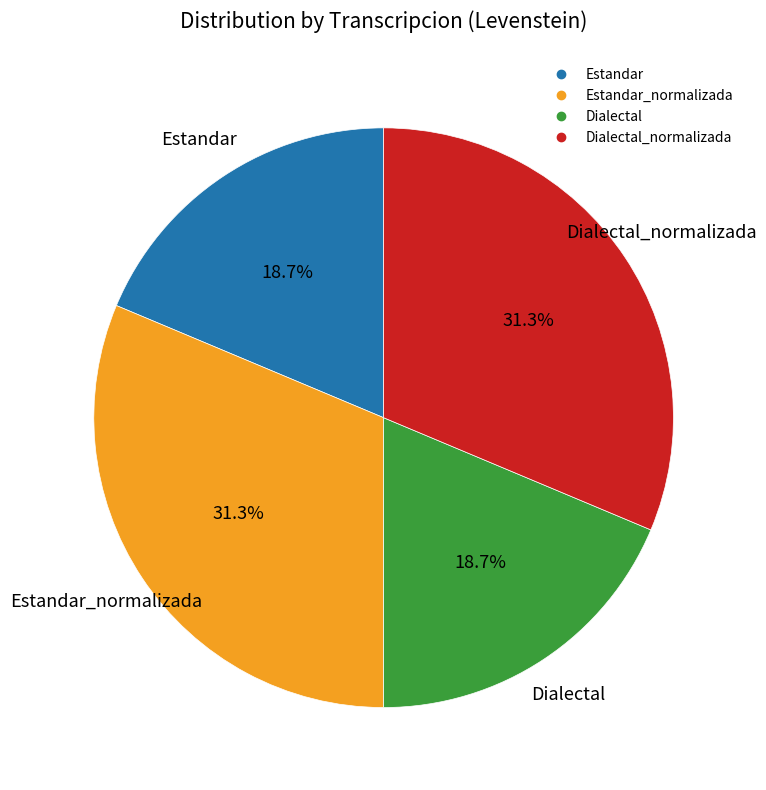

Is there any slice that represents more than half of the pie?

No